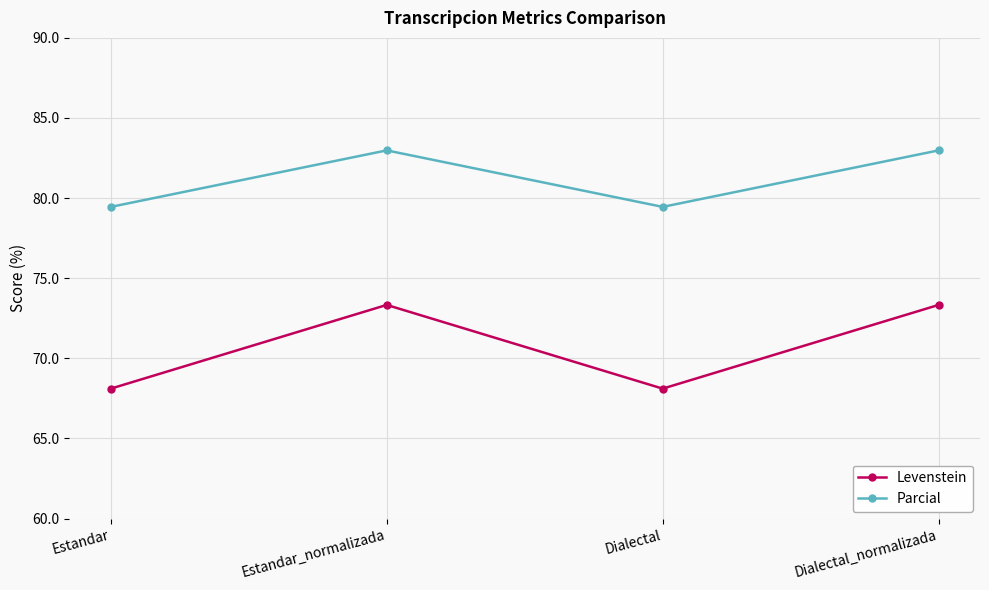

The value of Parcial at Dialectal is 37.8. True or false?

False